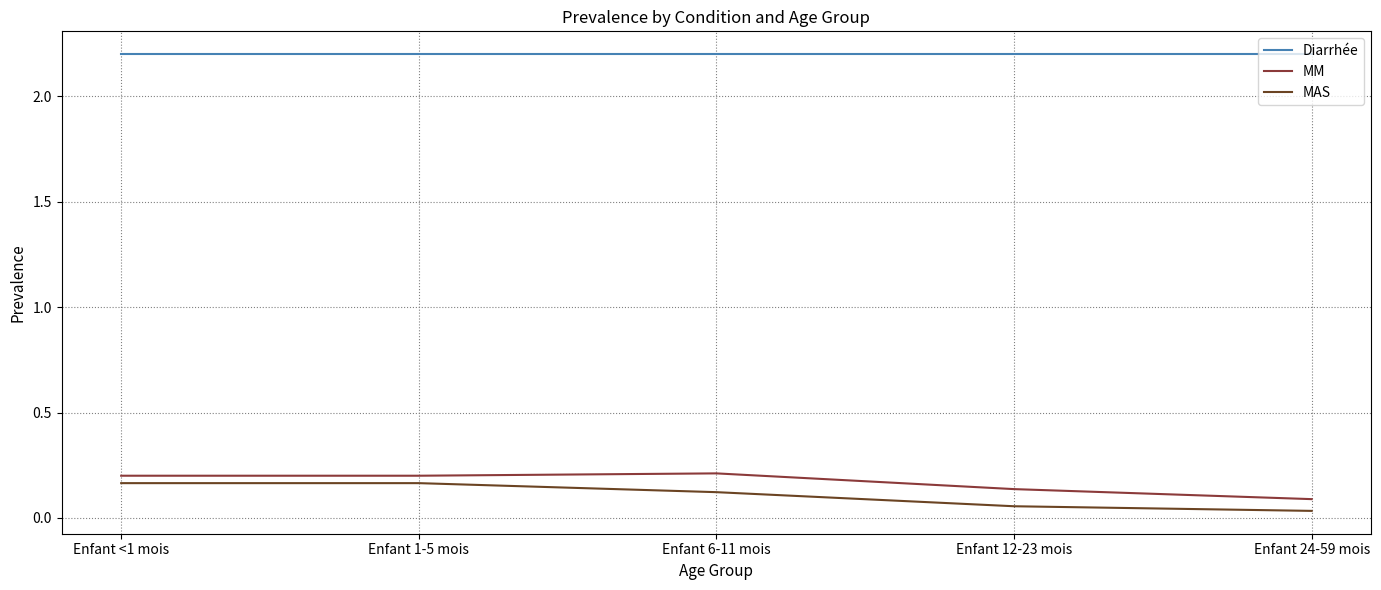

Rank the series at Enfant 24-59 mois from lowest to highest value.

MAS, MM, Diarrhée